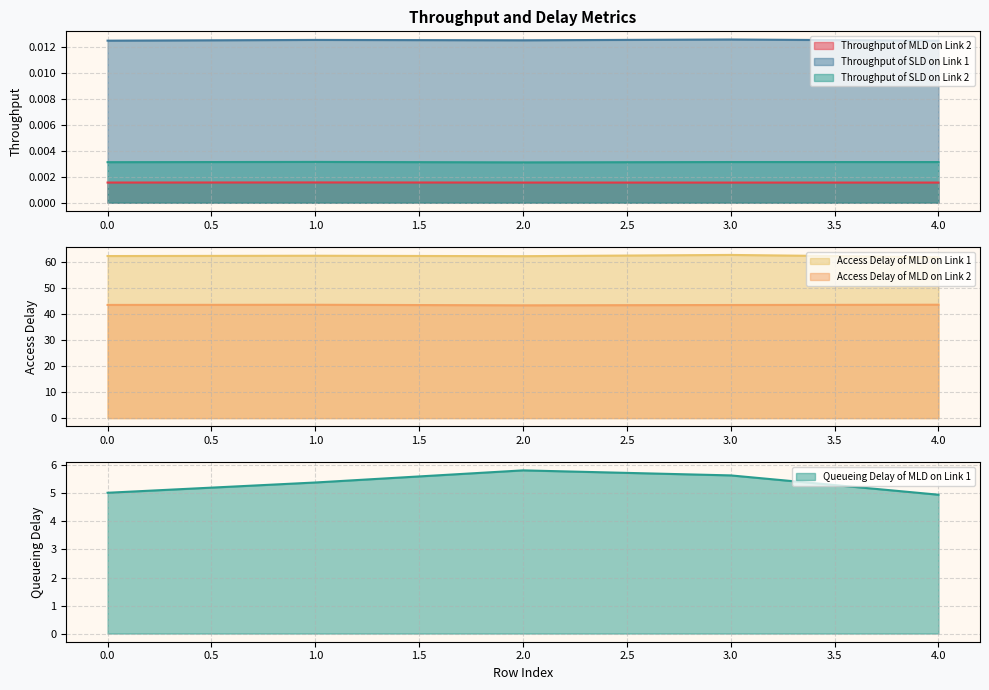

How many interior local peaks does the Access Delay of MLD on Link 2 series have?

1